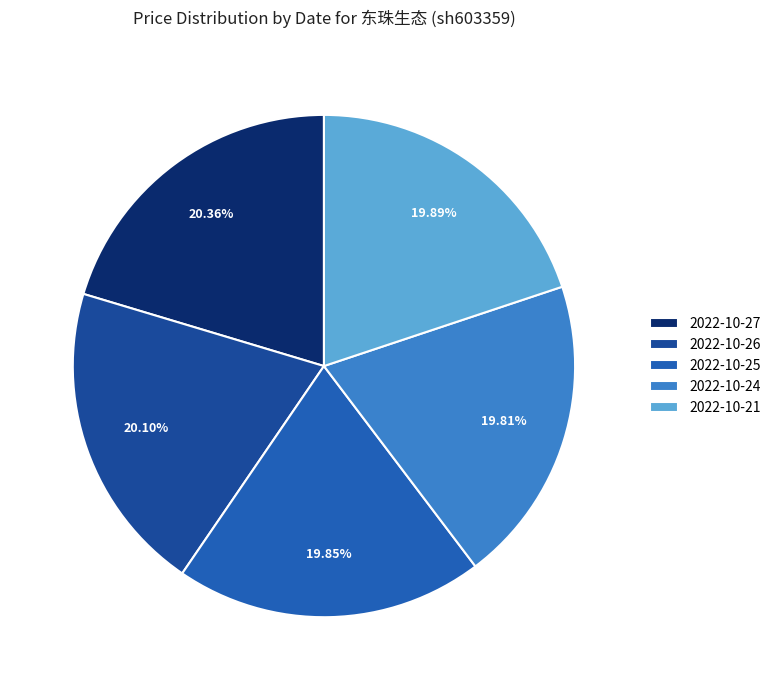

Does 2022-10-25 account for over 50% of the chart?

No